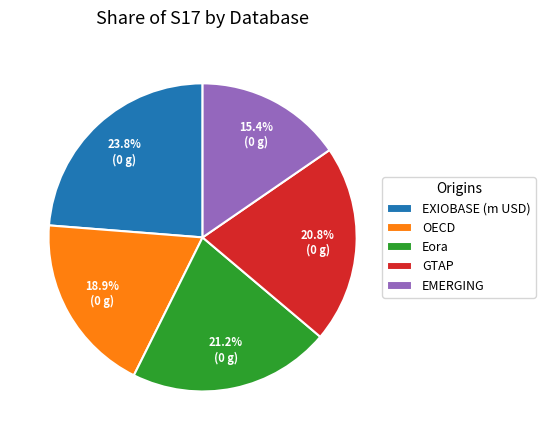

Count the number of slices in the pie.

5